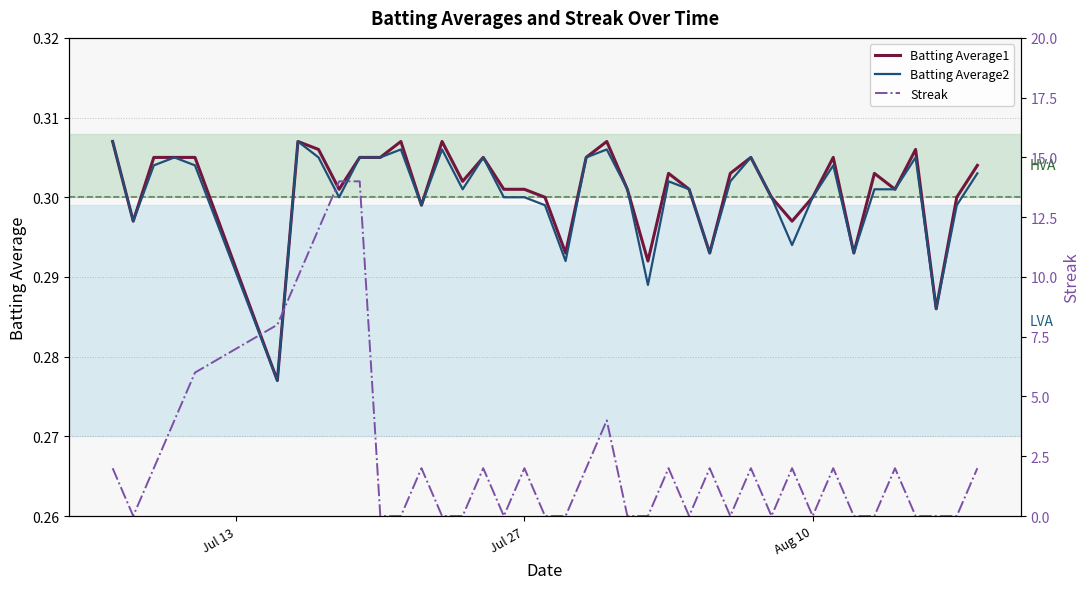

Rank the series by their maximum value, from lowest to highest.

Batting Average1, Batting Average2, Streak